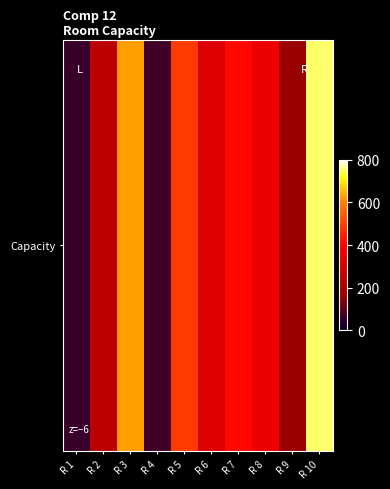

What is the sum of all values?

3490